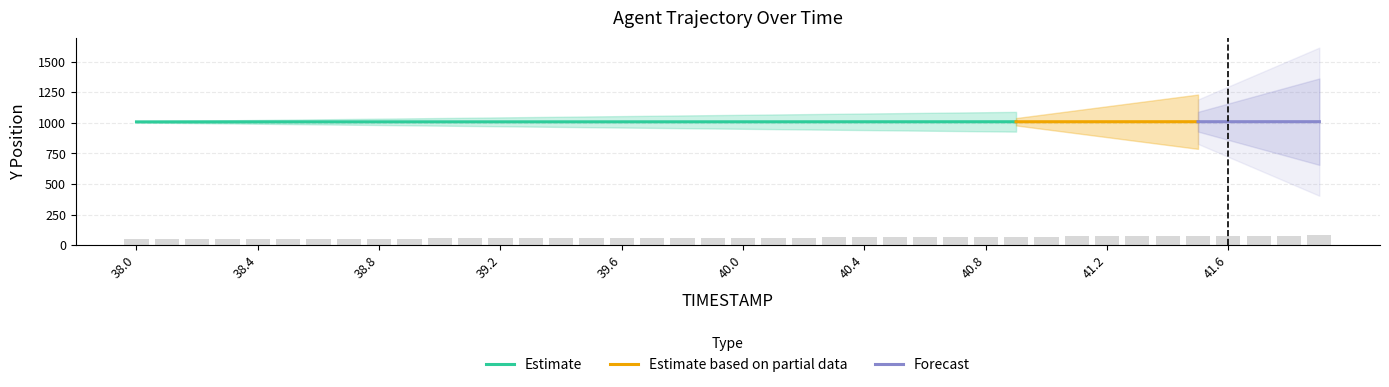

At which label is the value closest to 64?

40.4